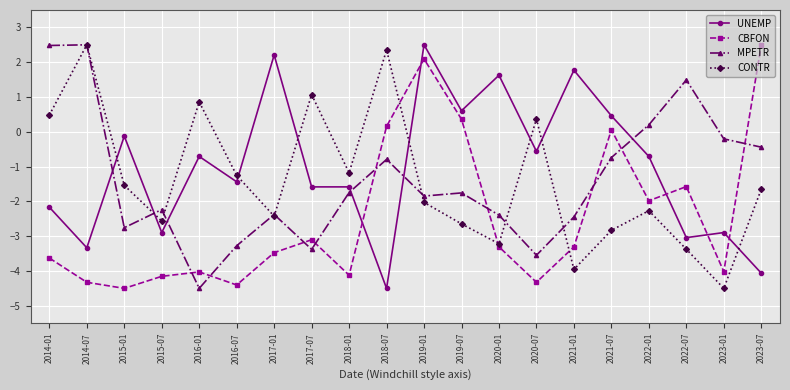

What are all the series names shown in the legend?

UNEMP, CBFON, MPETR, CONTR